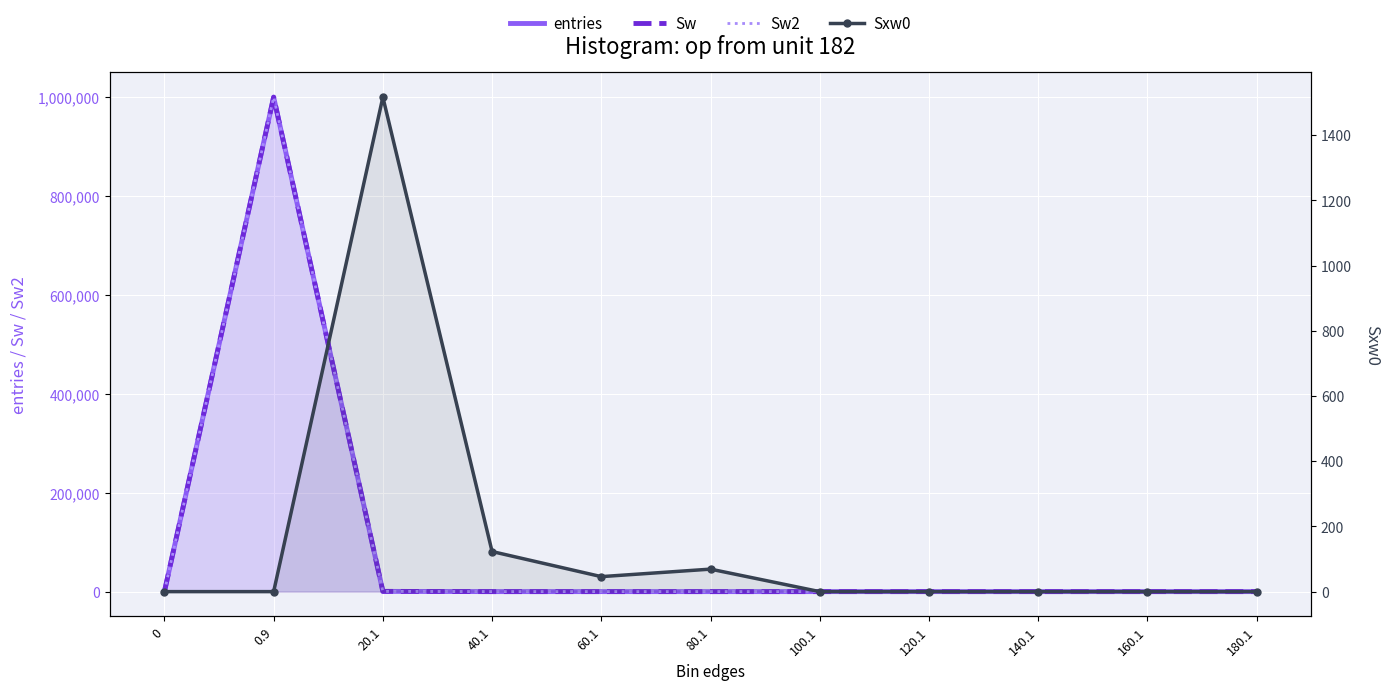

What is the difference between the Sw2 values at 0.9 and 60.1?

999501